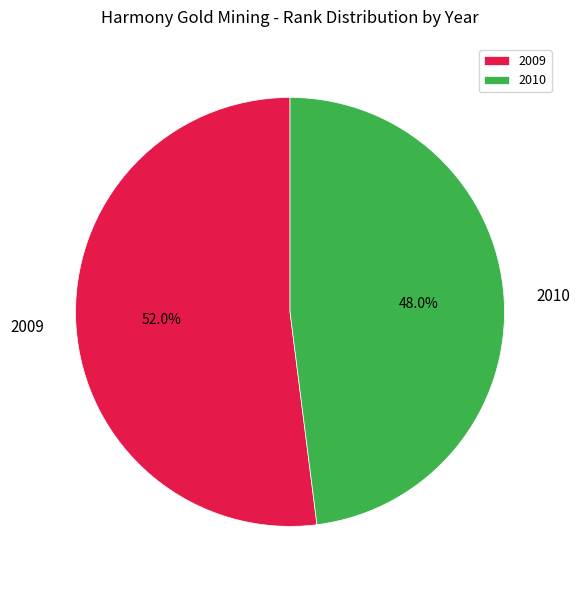

Is it true that 2009 is 52% of the pie?

True